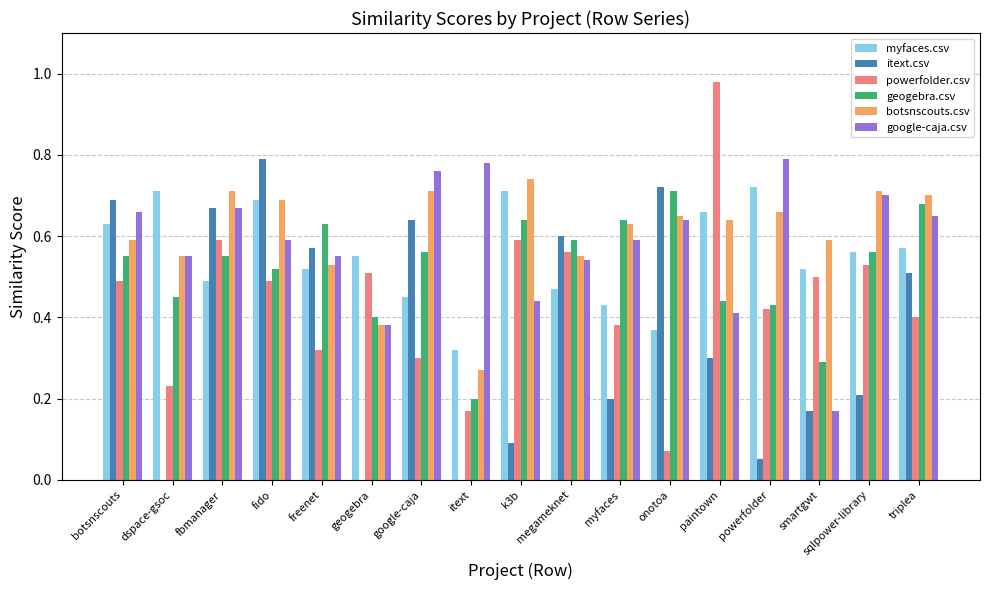

What is the sum of all powerfolder.csv values?

7.5